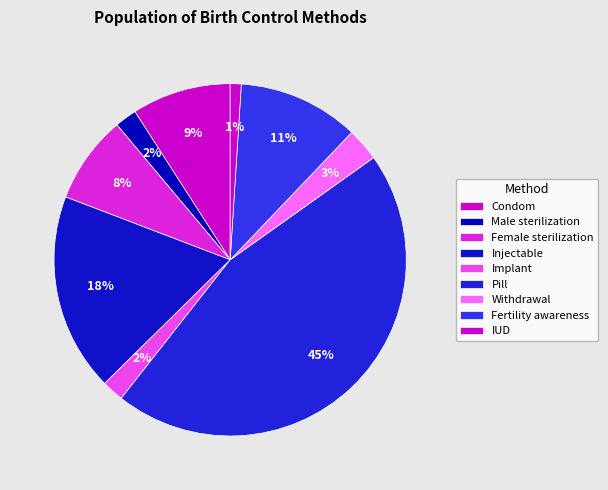

How many slices are in this pie chart?

9